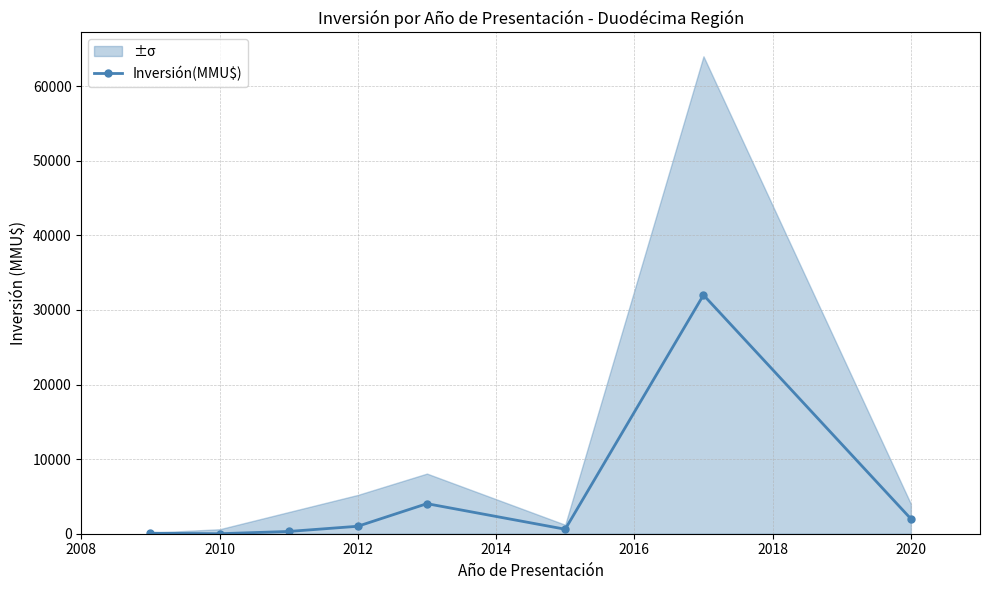

What is the highest value of the Inversión(MMU$) series?

32000